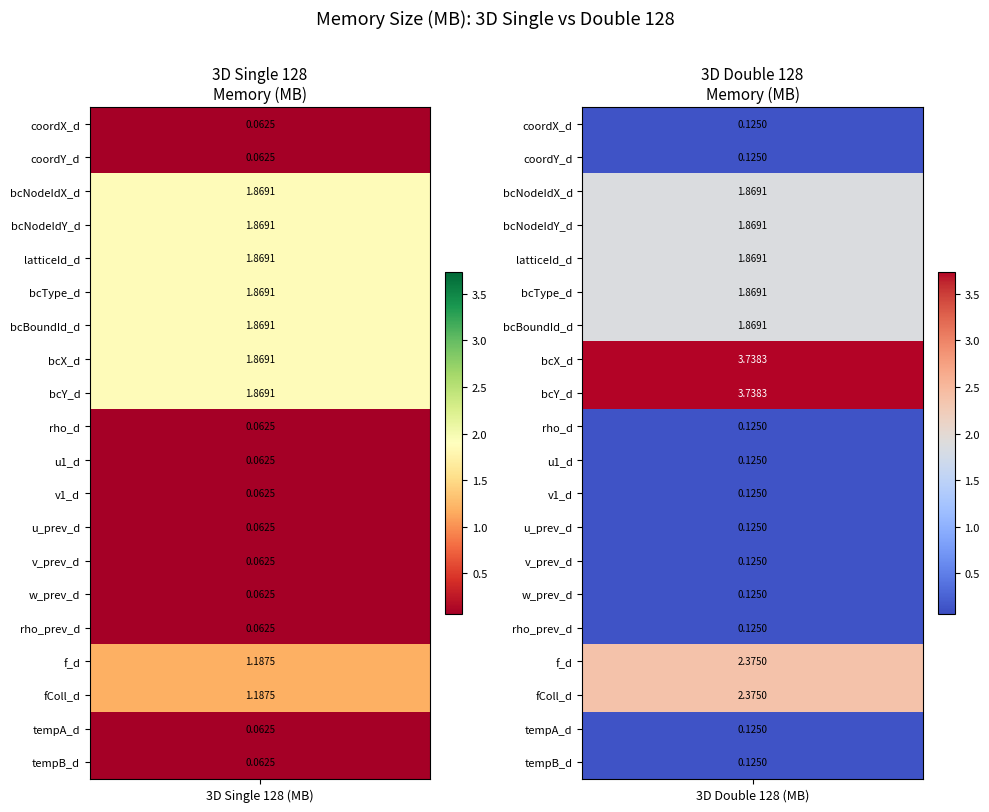

At which category is the sum across all series the highest?

3D Double 128 (MB)